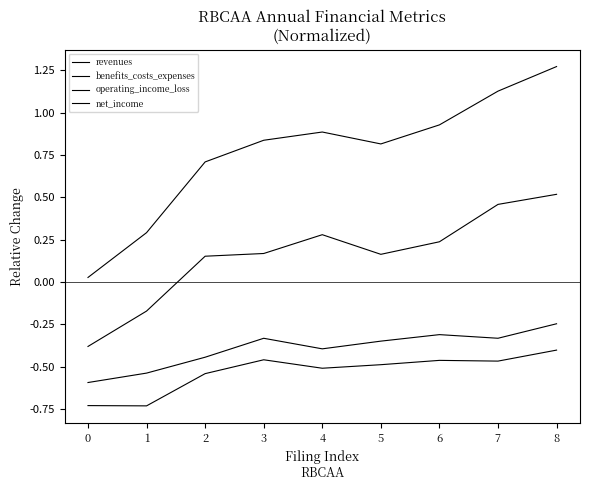

Does the chart display data point markers on the line(s)?

No